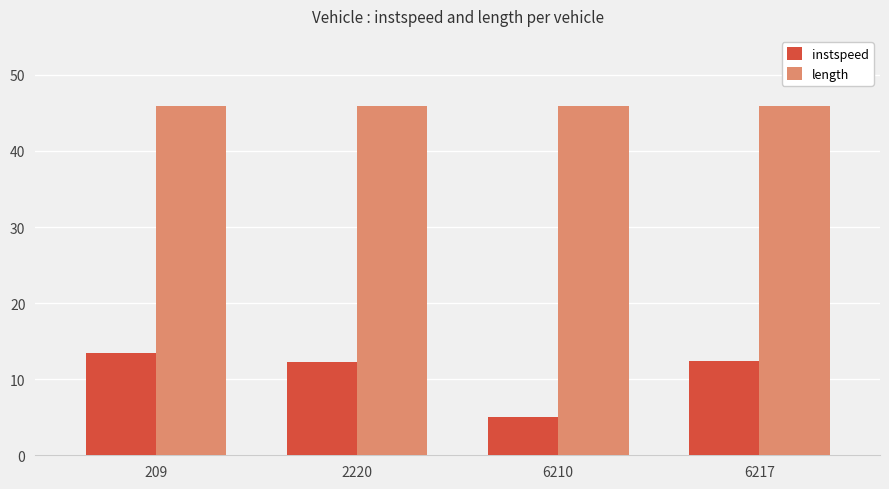

List the series in order of their overall mean, highest first.

length, instspeed